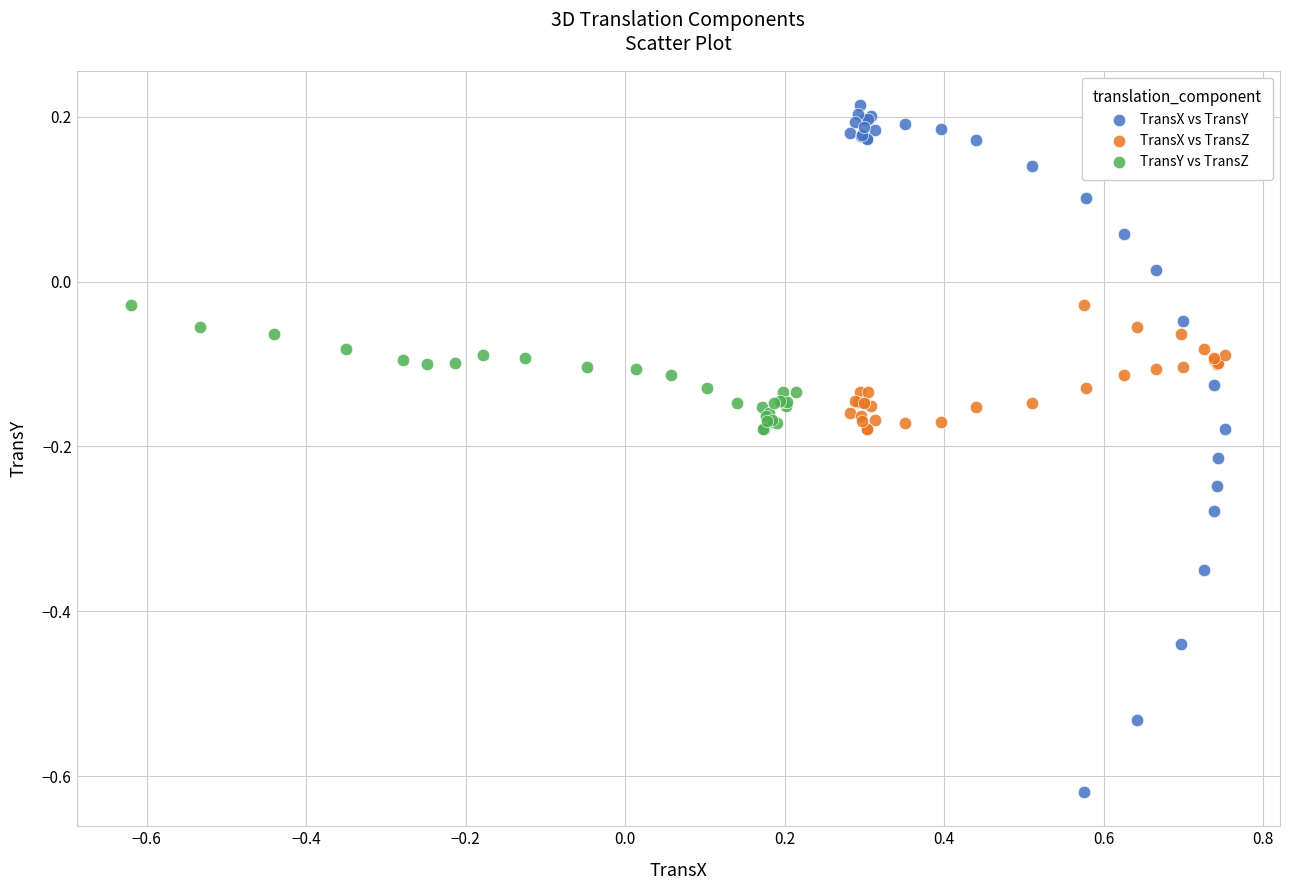

Which series has the widest spread of Y values?

TransX vs TransY